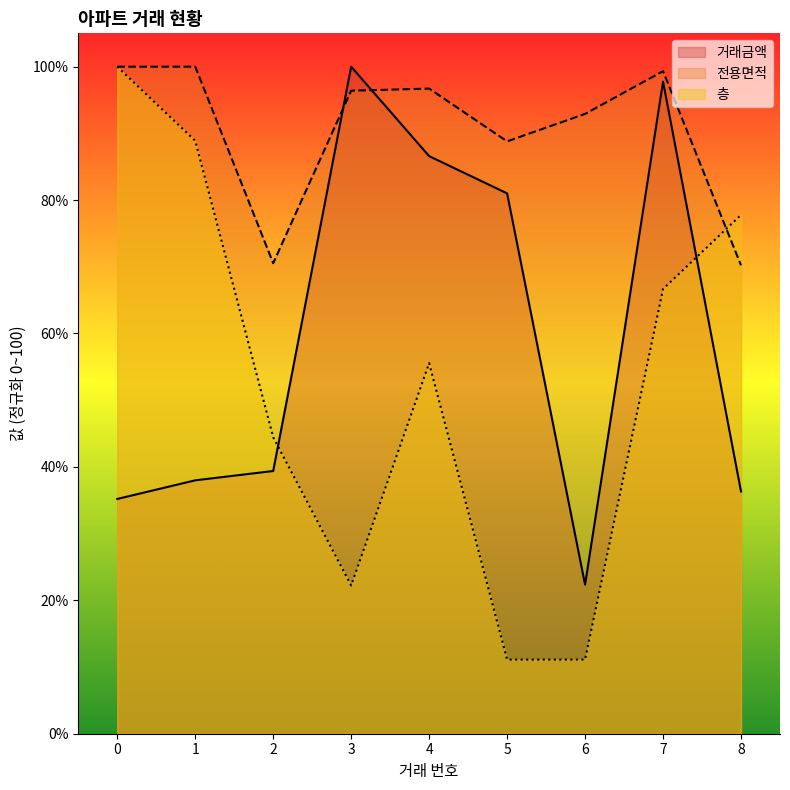

How many values in the 전용면적 series exceed 96?

5